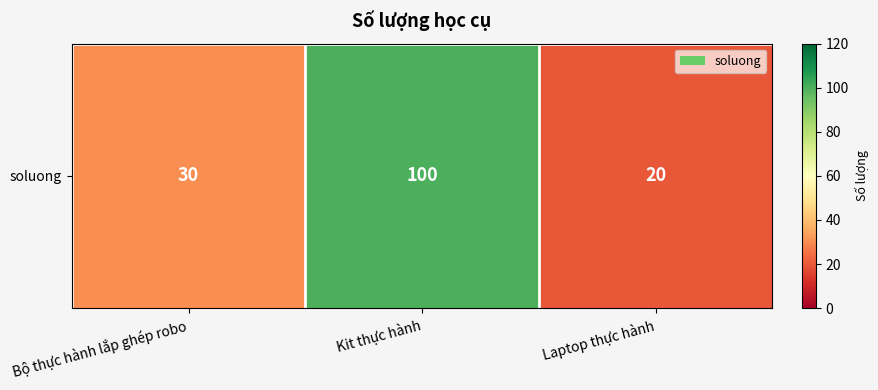

How many data points are less than 30?

1